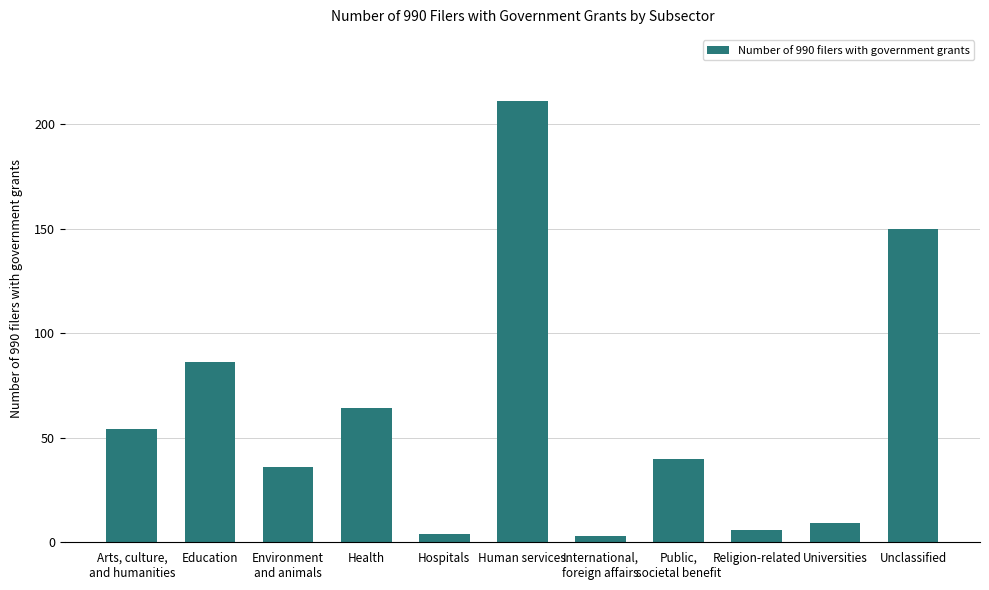

List the labels in order of value, largest first.

Human services, Unclassified, Education, Health, Arts, culture,
and humanities, Public,
societal benefit, Environment
and animals, Universities, Religion-related, Hospitals, International,
foreign affairs